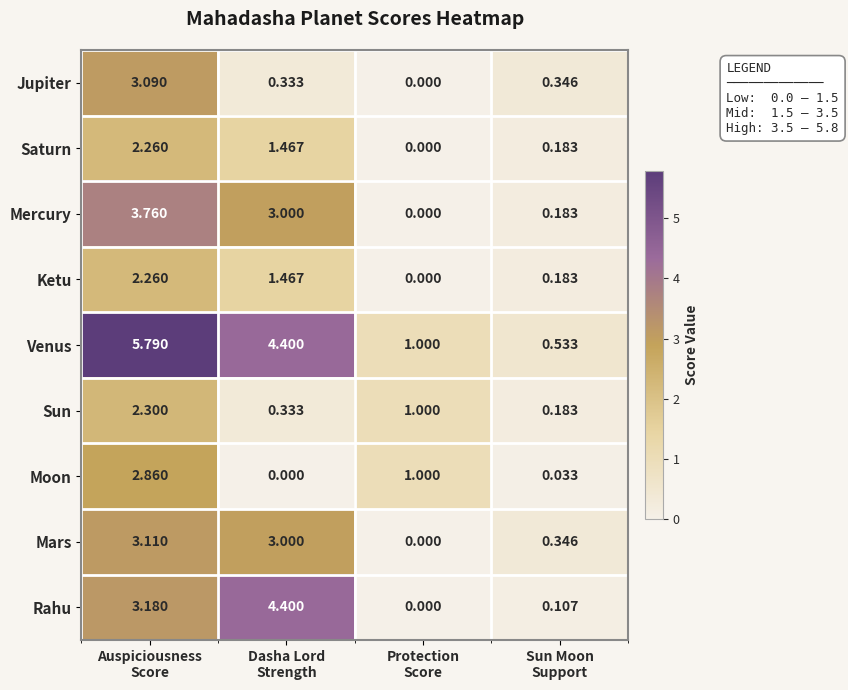

At which category is the sum across all series the highest?

Auspiciousness
Score